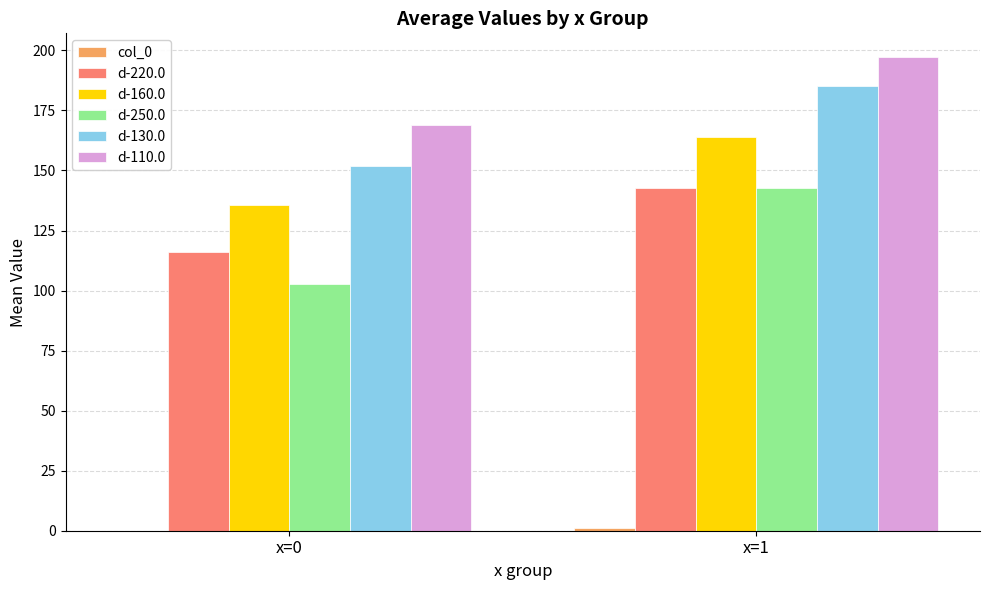

The value of d-130.0 at x=0 is 225.1. True or false?

False